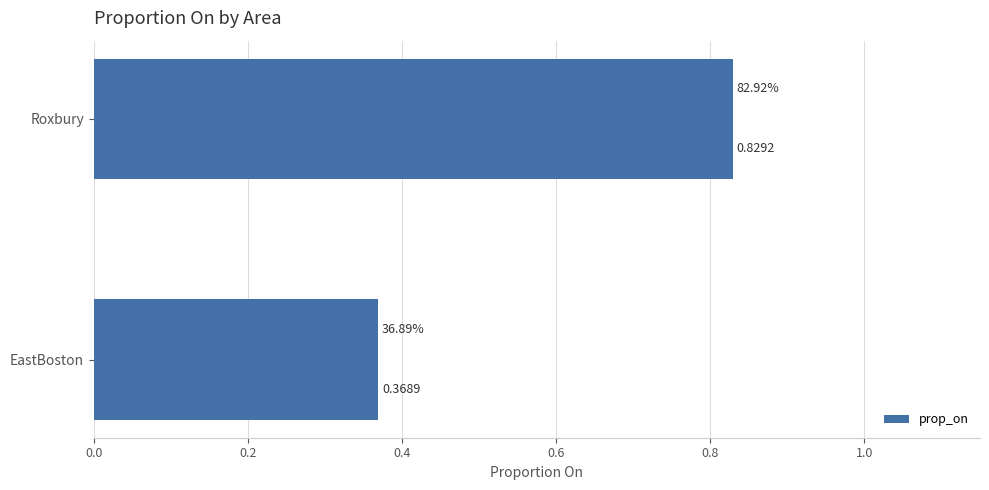

Between Roxbury and EastBoston, which is larger?

Roxbury